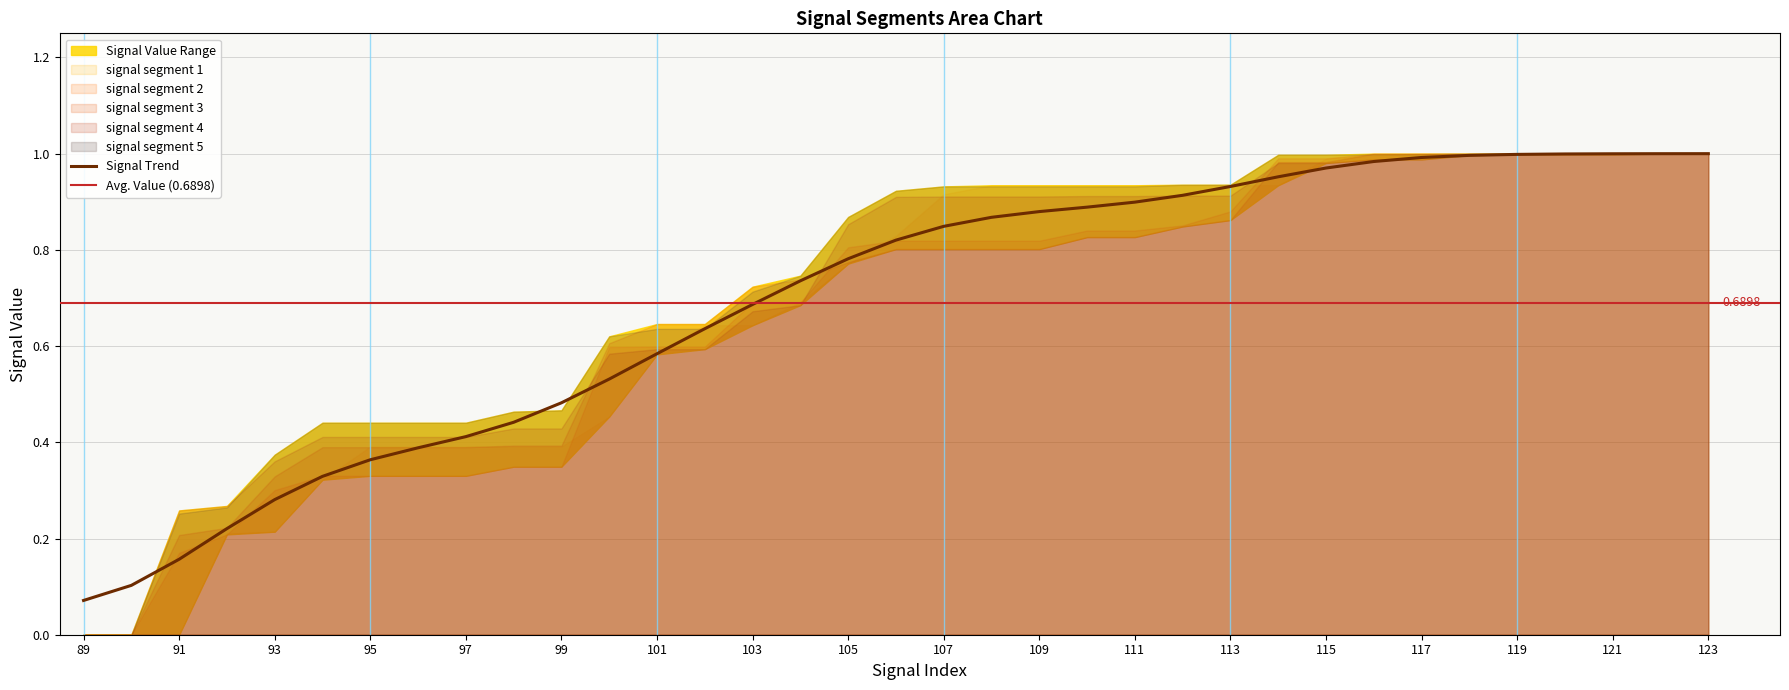

How many series are shown in this chart?

5